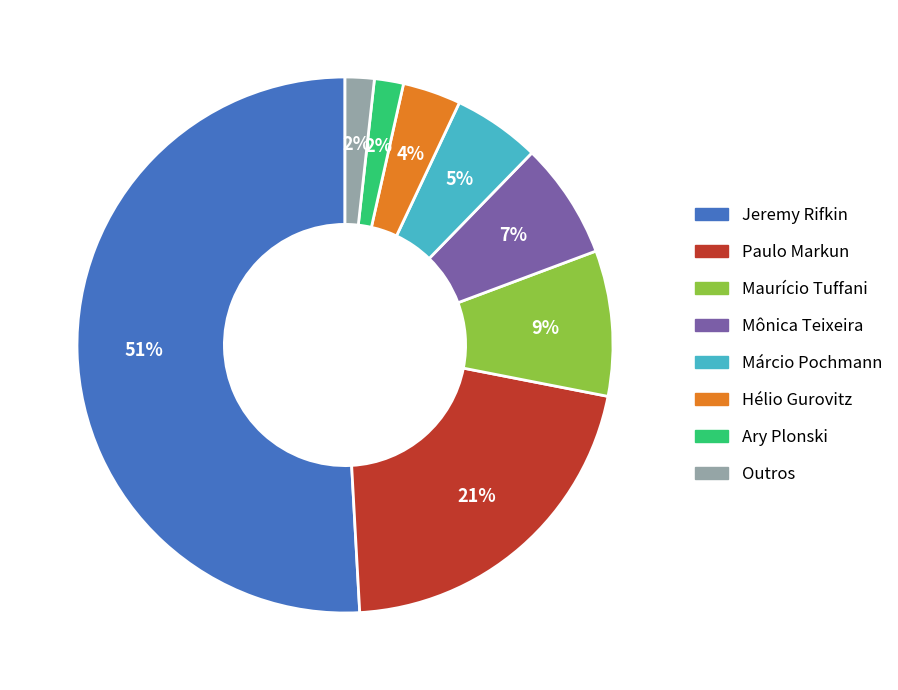

Combined, do Hélio Gurovitz and Ary Plonski account for over 50%?

No